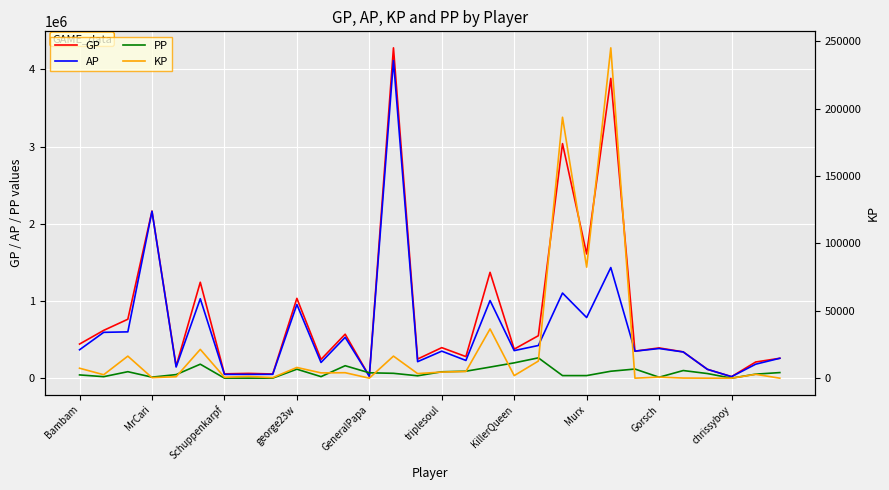

How many values in the GP series exceed 392048?

14